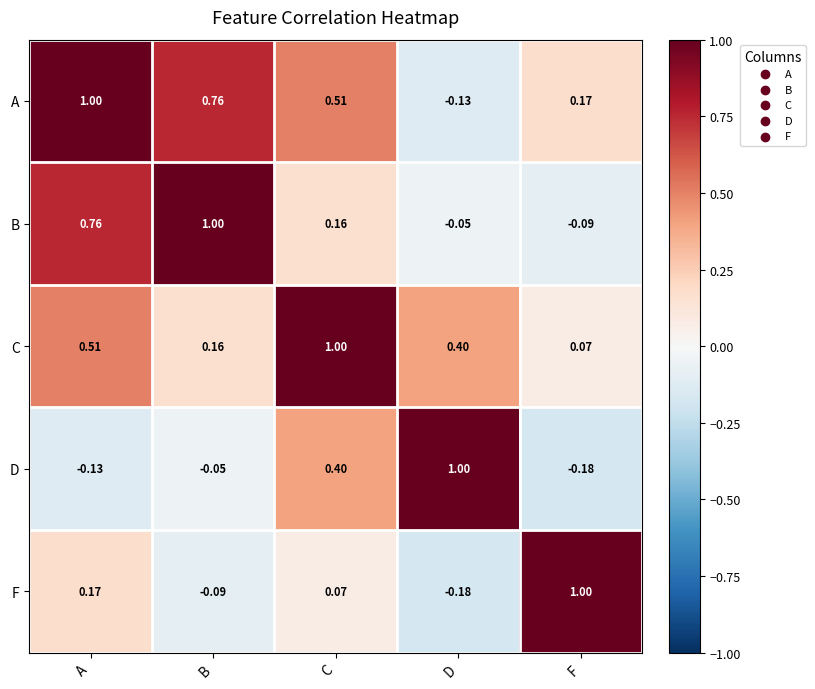

List the labels in order of F value, smallest first.

D, B, C, A, F